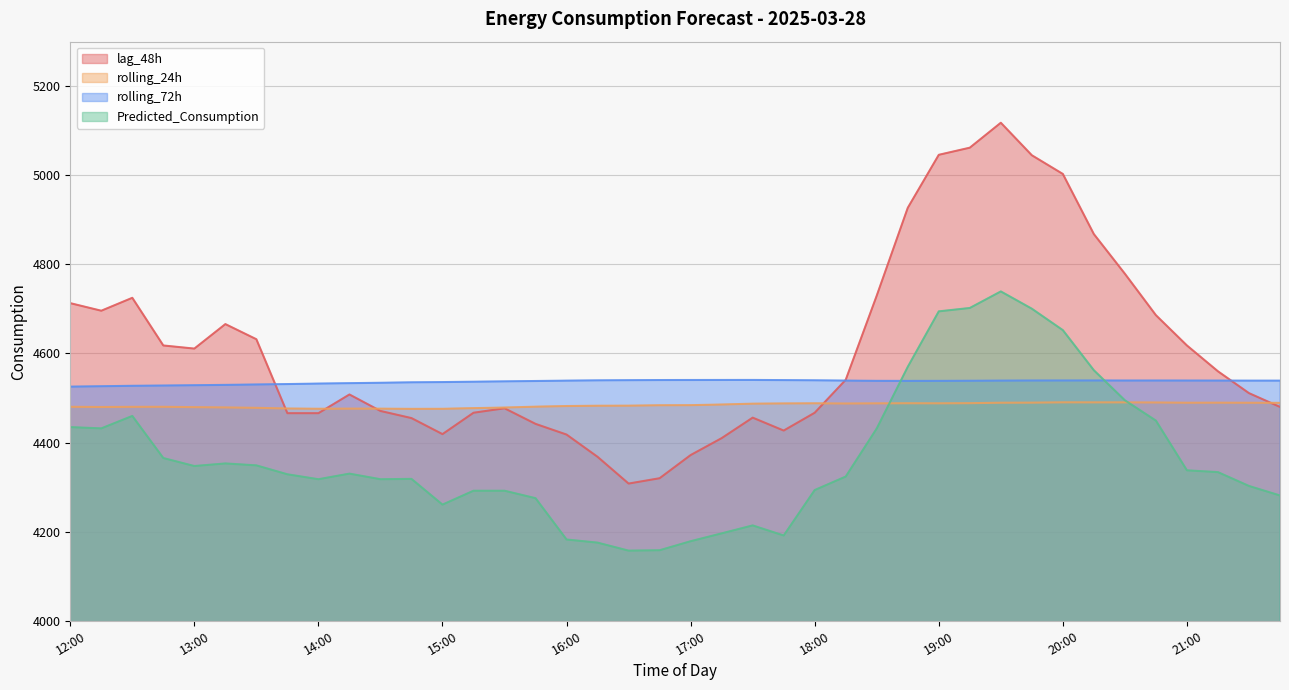

Between 12:30 and 15:00, which is larger?

12:30